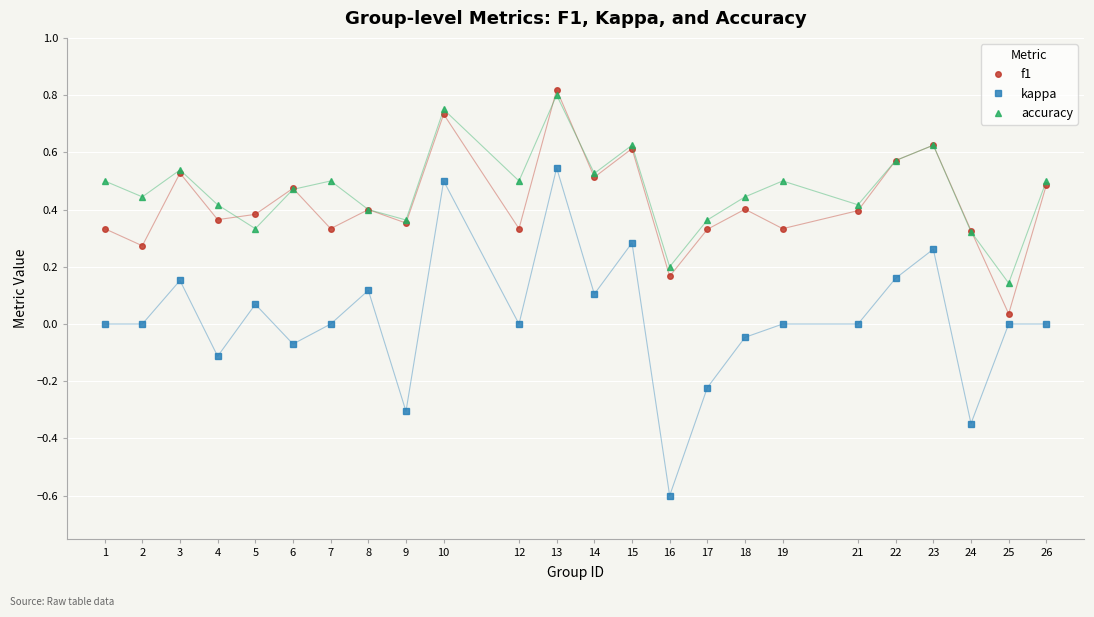

Where is the first local minimum for accuracy?

2